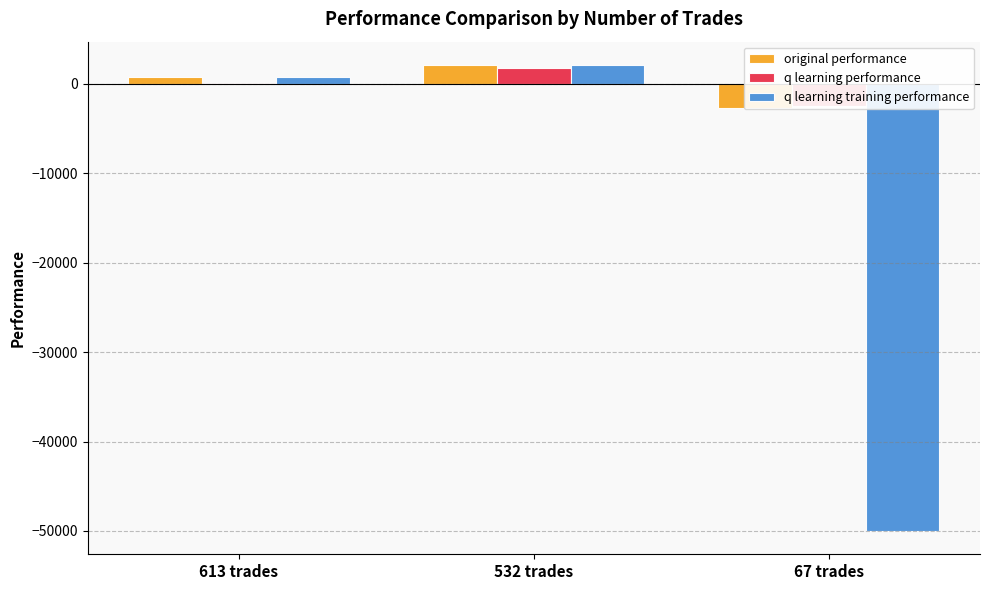

List the labels in order of original performance value, largest first.

532 trades, 613 trades, 67 trades